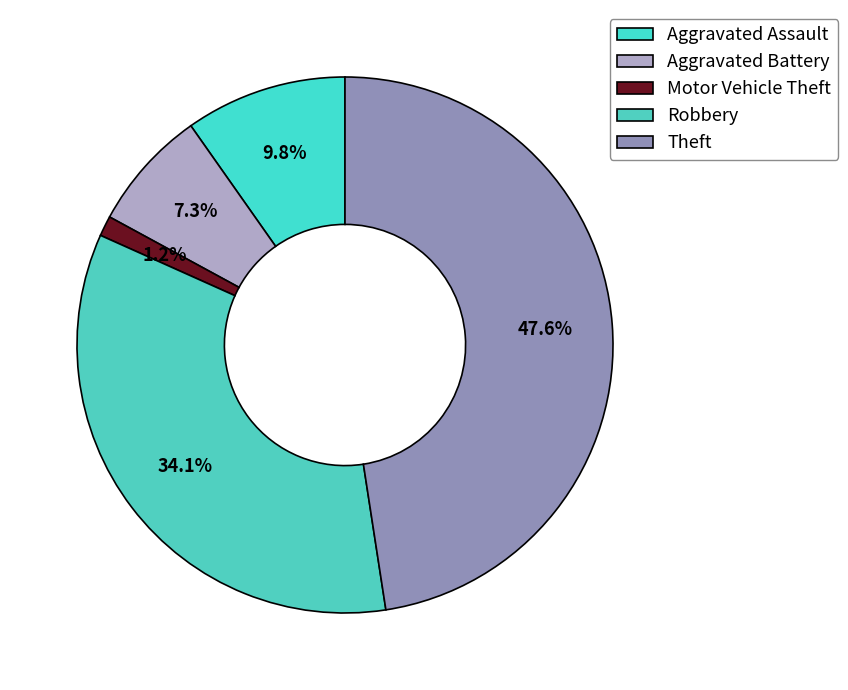

How many segments does this pie chart have?

5